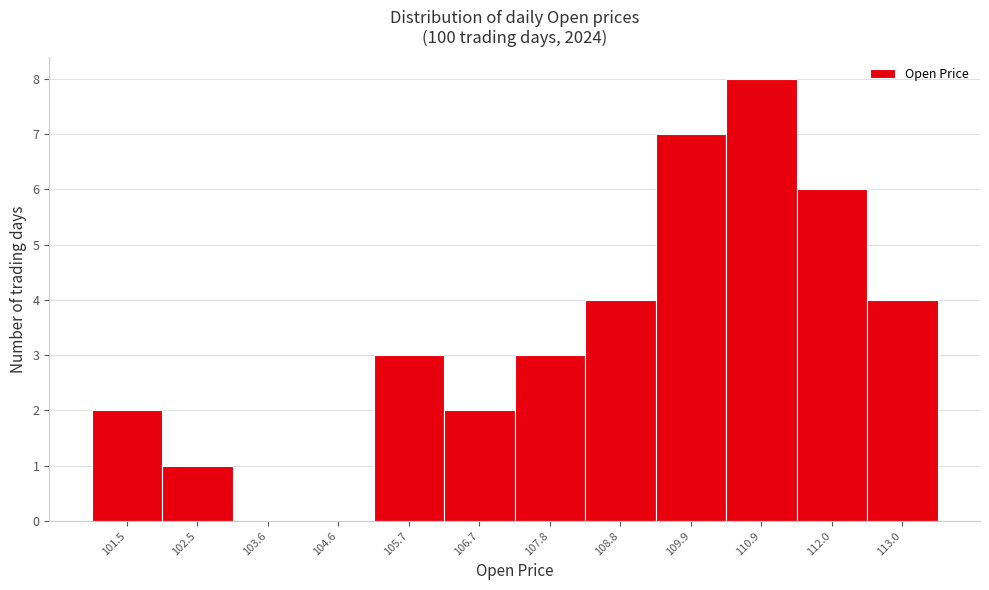

Reading left to right, what are all the values shown in this chart?

101.5=2	102.5=1	103.6=0	104.6=0	105.7=3	106.7=2	107.8=3	108.8=4	109.9=7	110.9=8	112.0=6	113.0=4